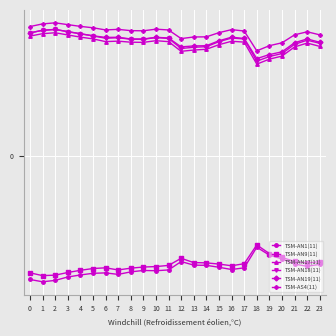

Does the chart have visible grid lines?

Yes